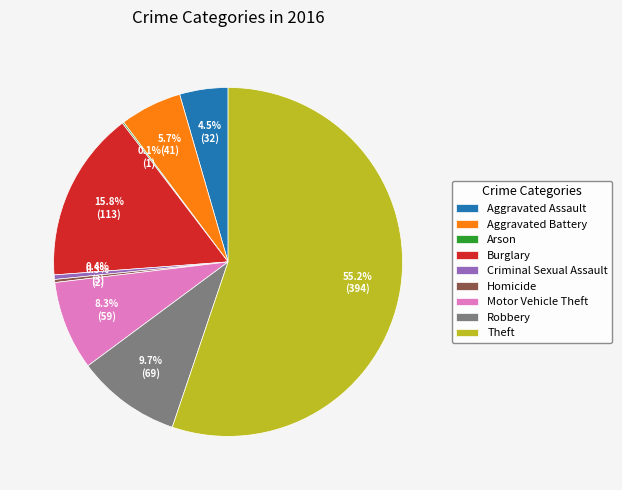

Is it true that Aggravated Assault is 16% of the pie?

False